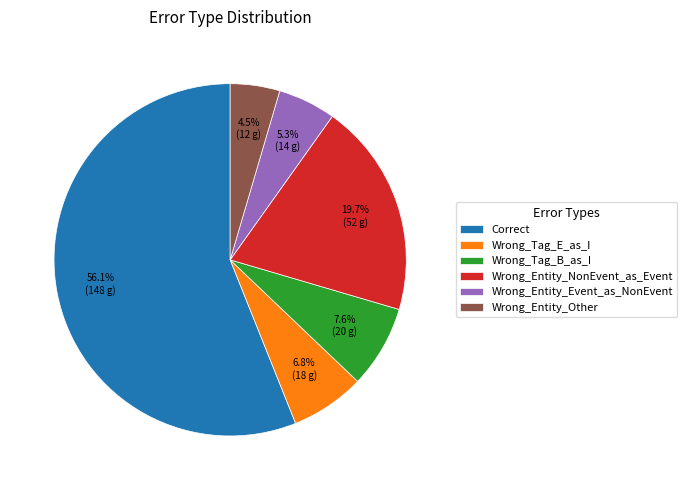

What percentage is the Wrong_Tag_B_as_I slice, to the nearest percent?

8%